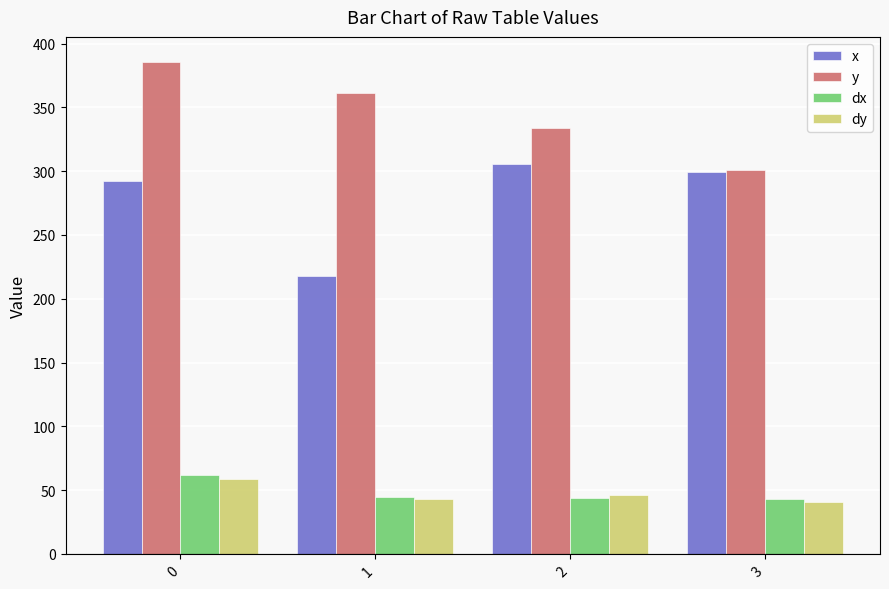

Which series has the largest total across all categories?

y